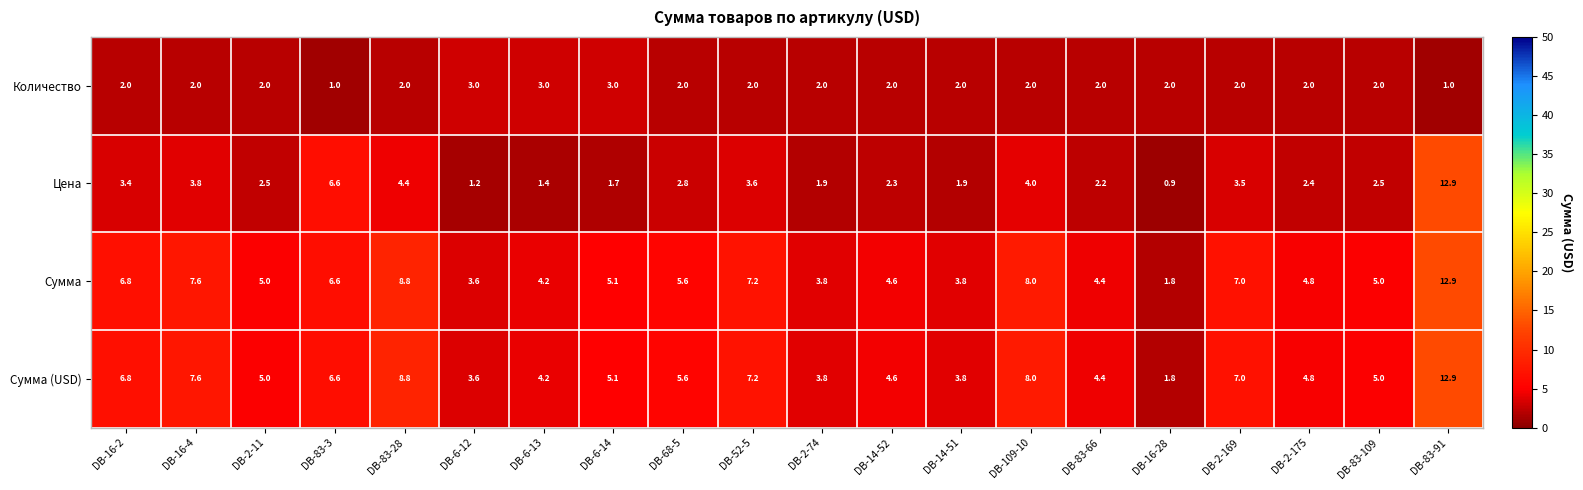

At which category is the sum across all series the highest?

DB-83-91